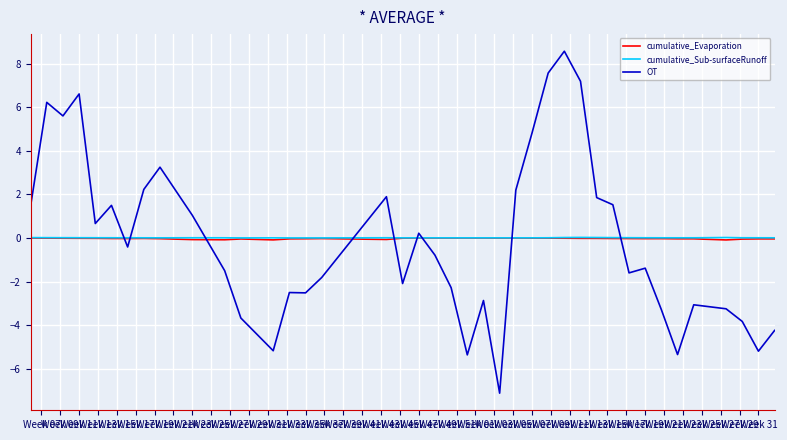

Which series has the largest range (max minus min)?

OT